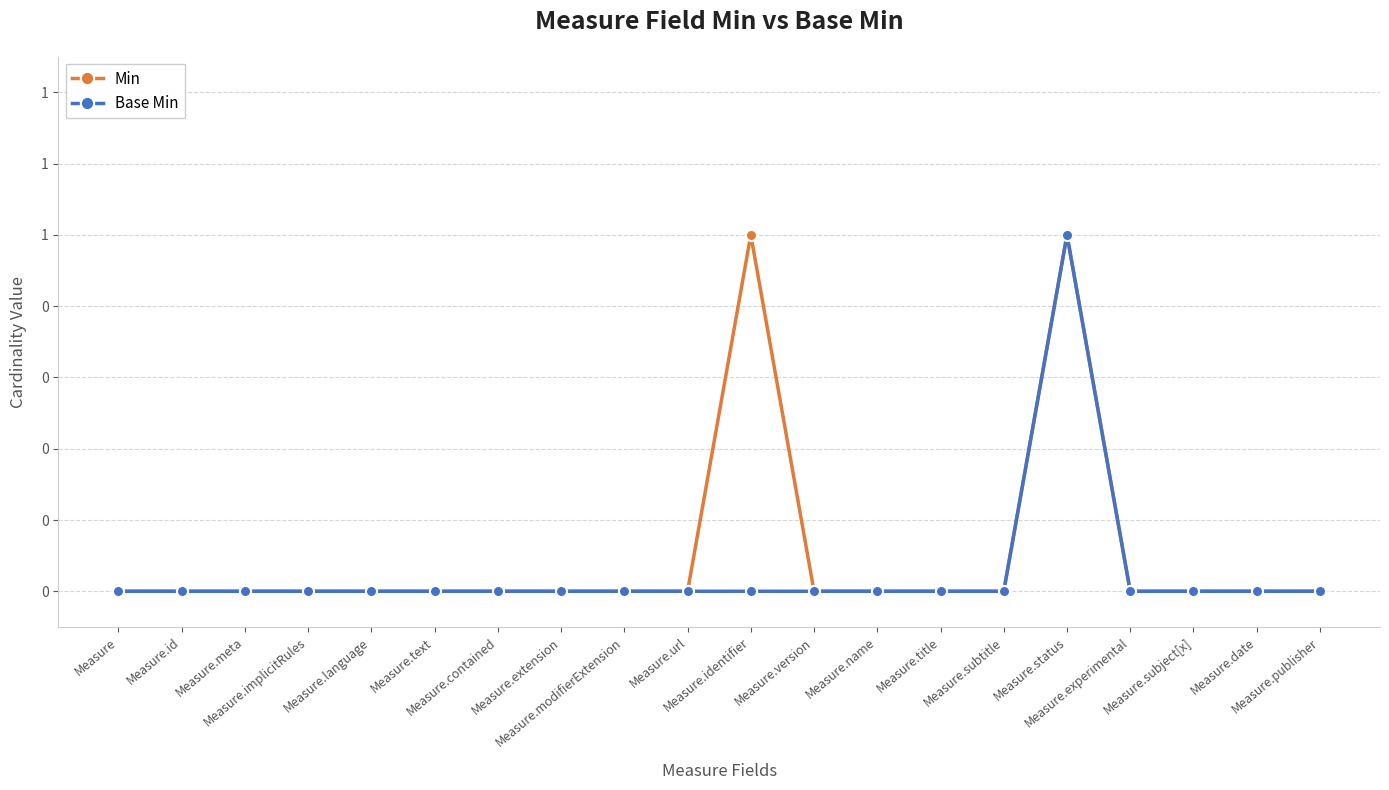

What are all the series names shown in the legend?

Min, Base Min